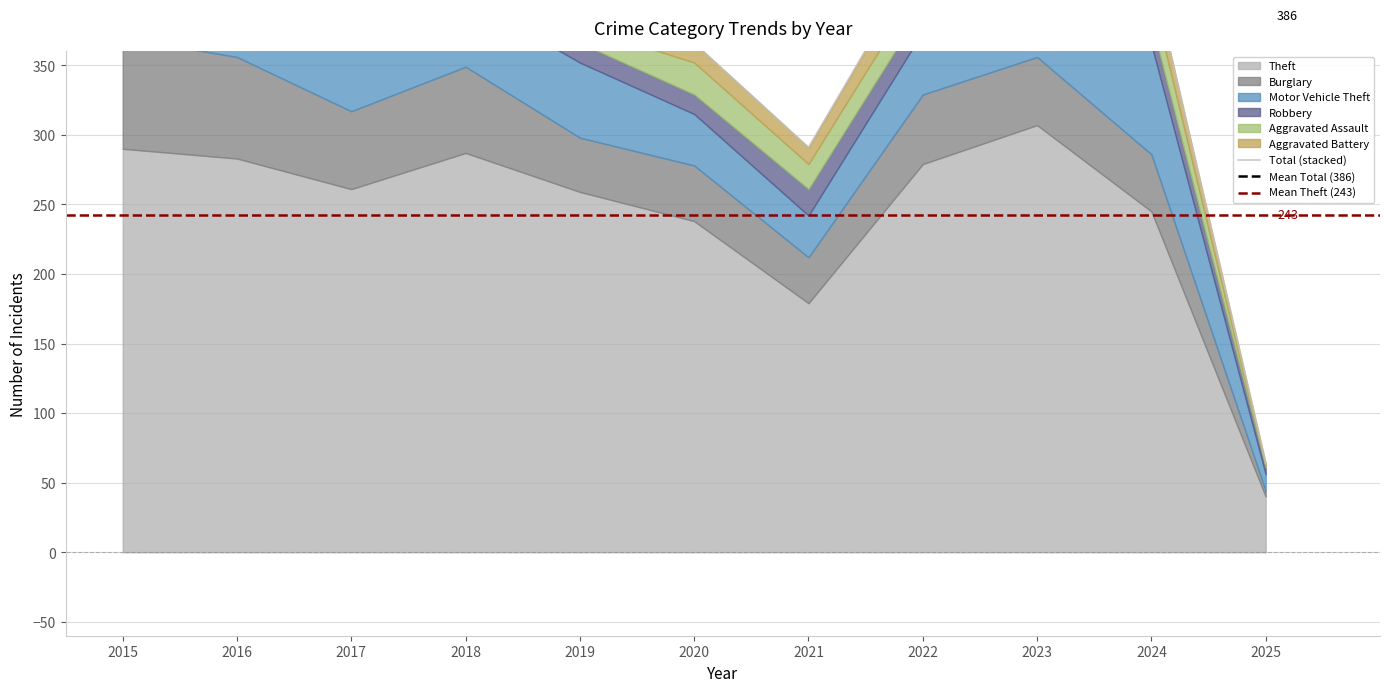

What is the spread (max minus min) of values at 2016?

277